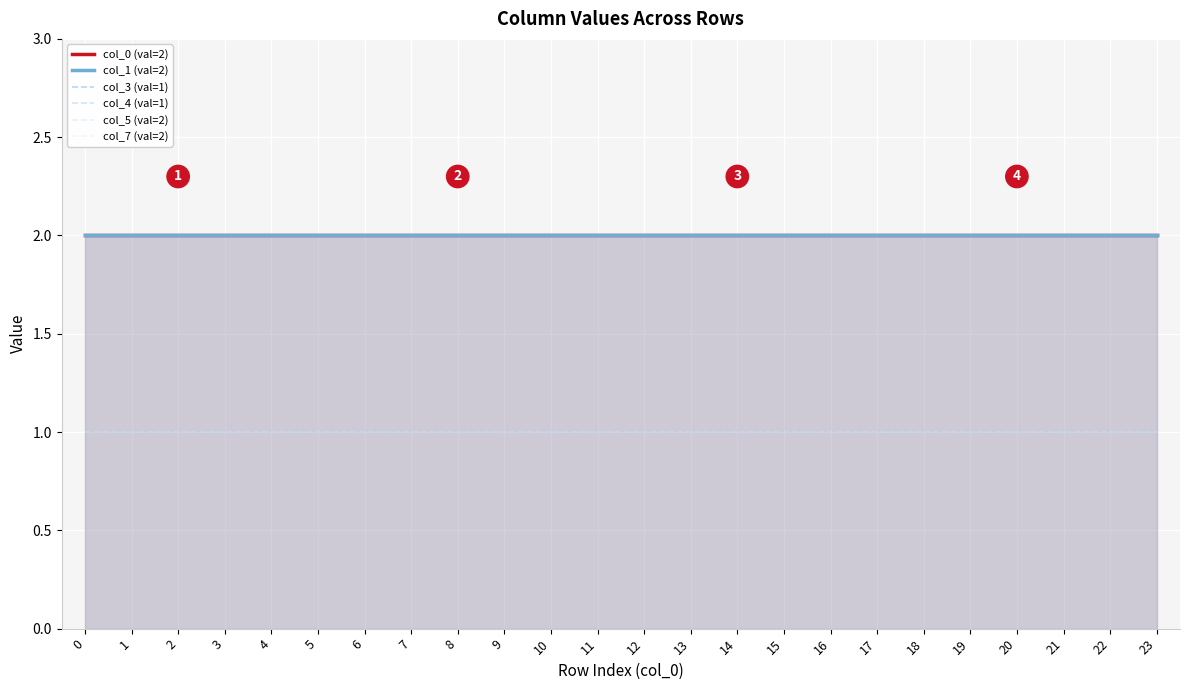

What are all the series names shown in the legend?

col_0 (val=2), col_1 (val=2), col_3 (val=1), col_4 (val=1), col_5 (val=2), col_7 (val=2)